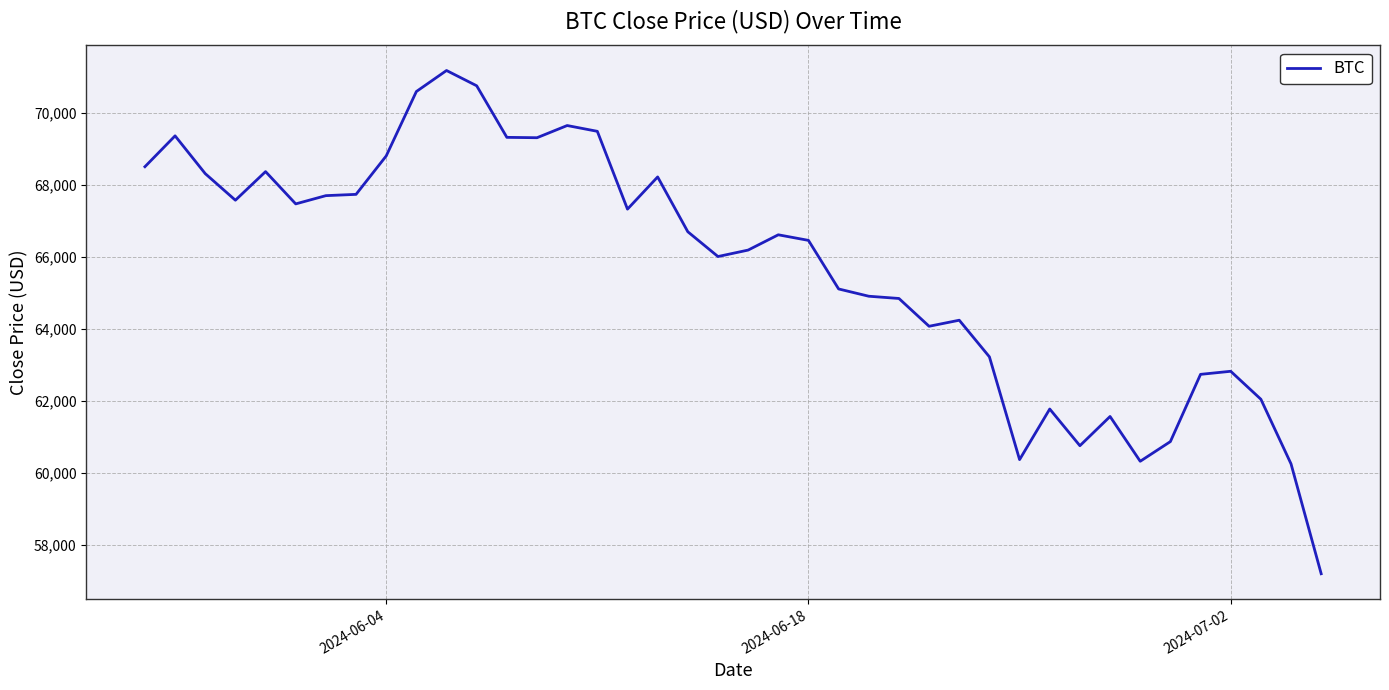

What is the greatest value displayed?

71184.6